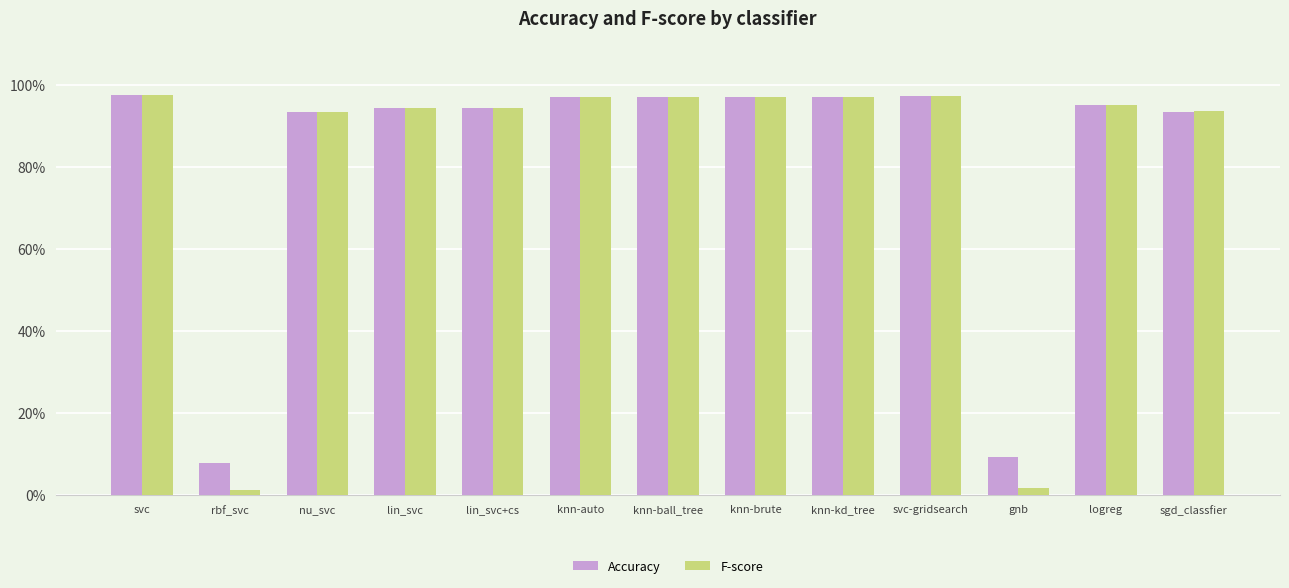

The fscore series shows 0.0 at gnb. True or false?

True